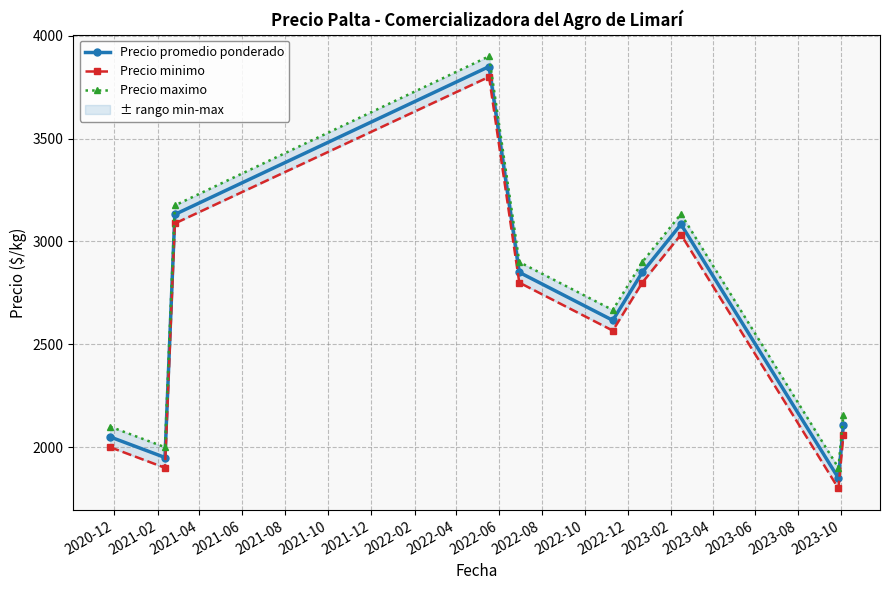

What is the sum of all Precio maximo values?

26832.1